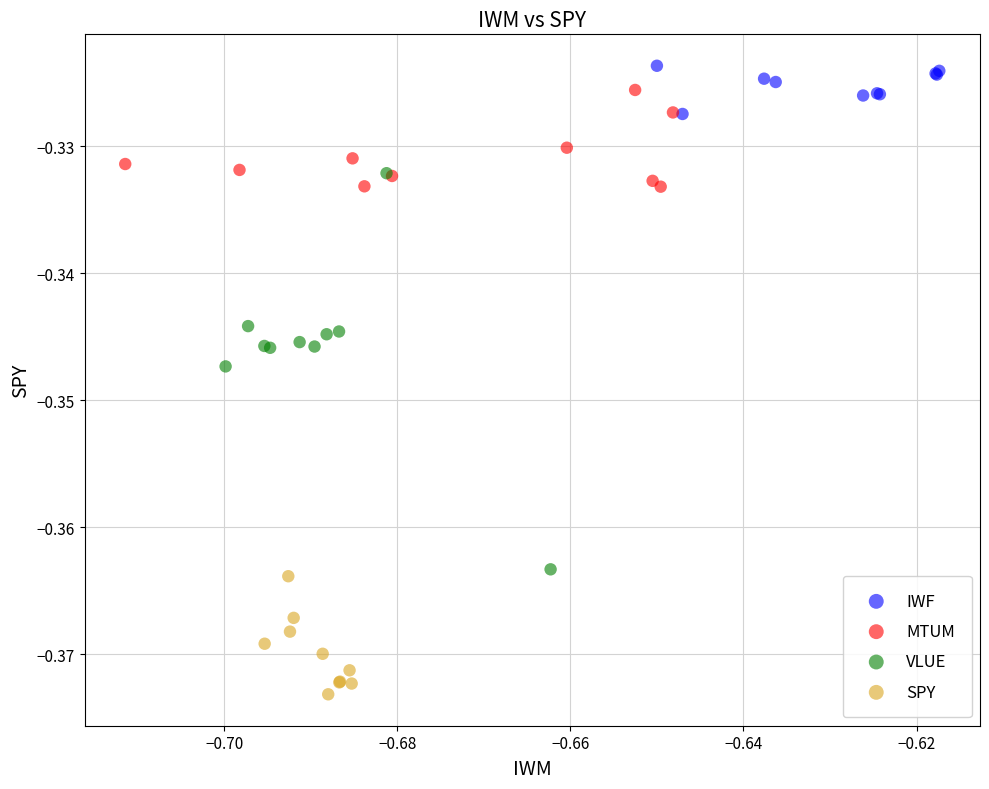

Which series has the largest Y range (max minus min)?

VLUE